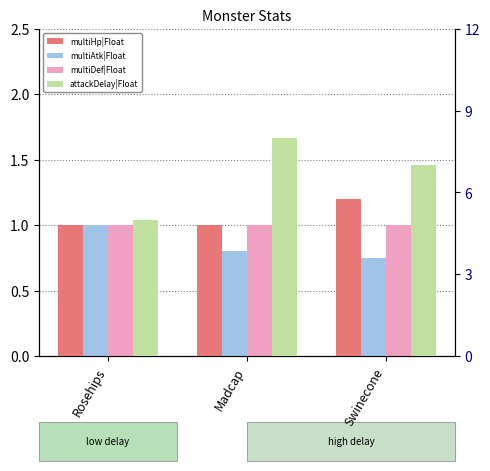

Reading left to right, what are all the values shown in this chart?

multiHp|Float: 1.0	1.0	1.2
multiAtk|Float: 1.0	0.8	0.8
multiDef|Float: 1.0	1.0	1.0
attackDelay|Float: 5.0	8.0	7.0